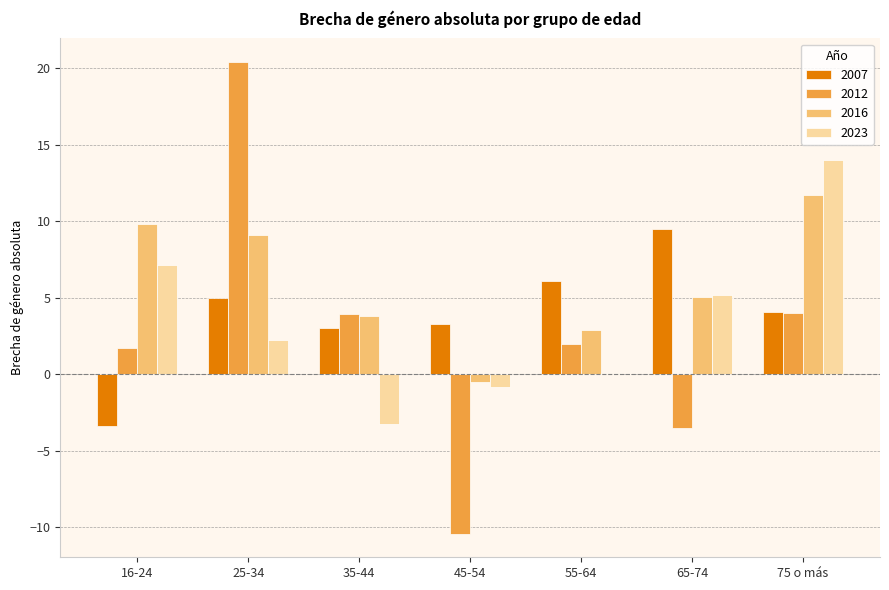

Is it true that 2012 equals 4.0 at 75 o más?

True